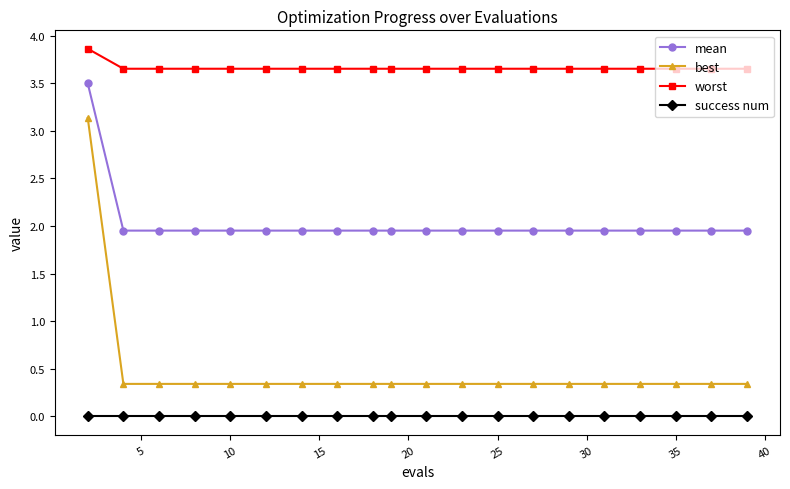

Which series has the widest spread of values?

best